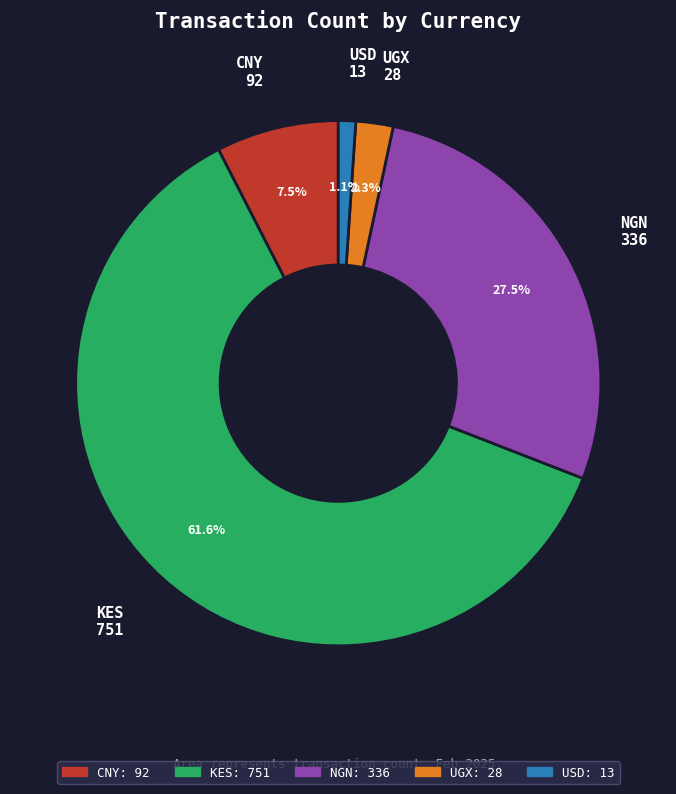

Is it true that KES is 62% of the pie?

True